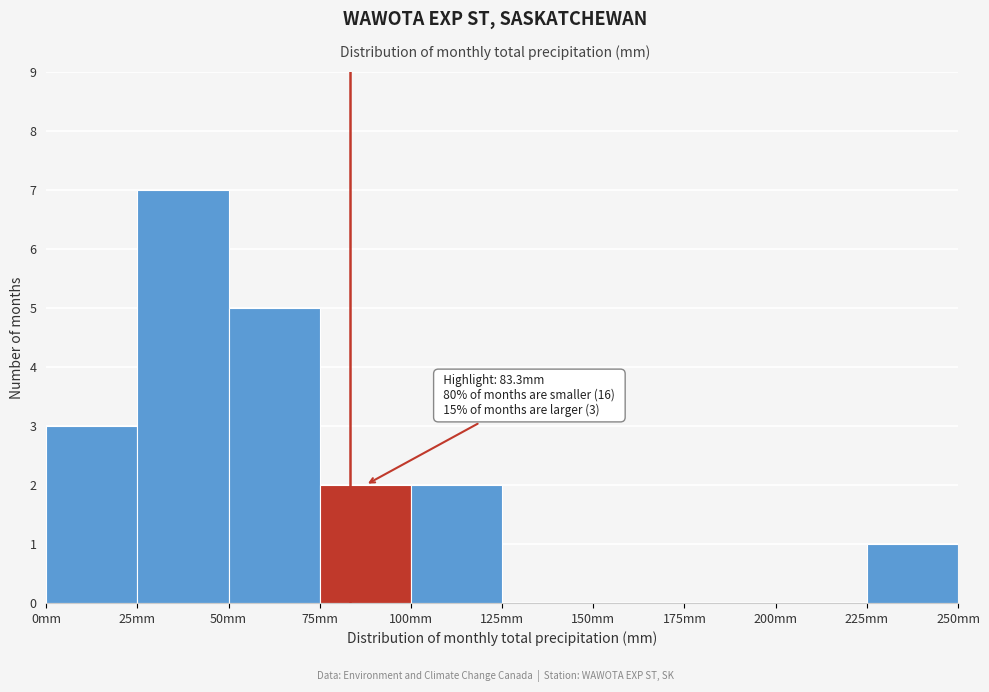

Over which range of the x-axis is the bar tallest?

25 to 50